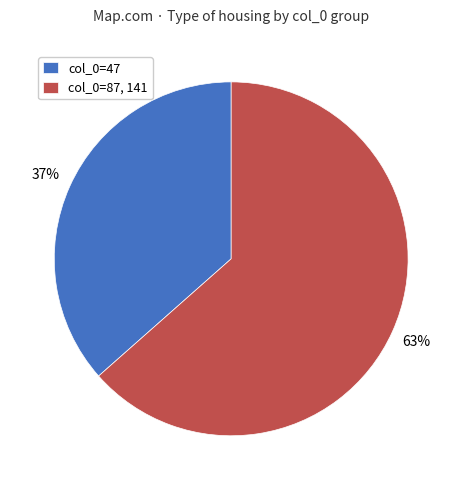

Does any single category account for the majority?

Yes